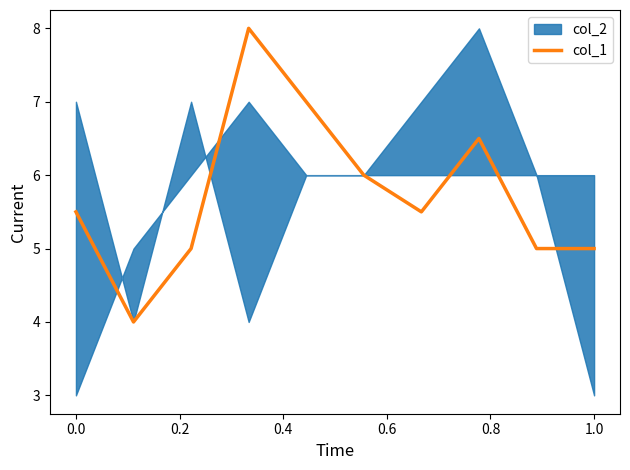

What is the minimum value for col_1?

4.0